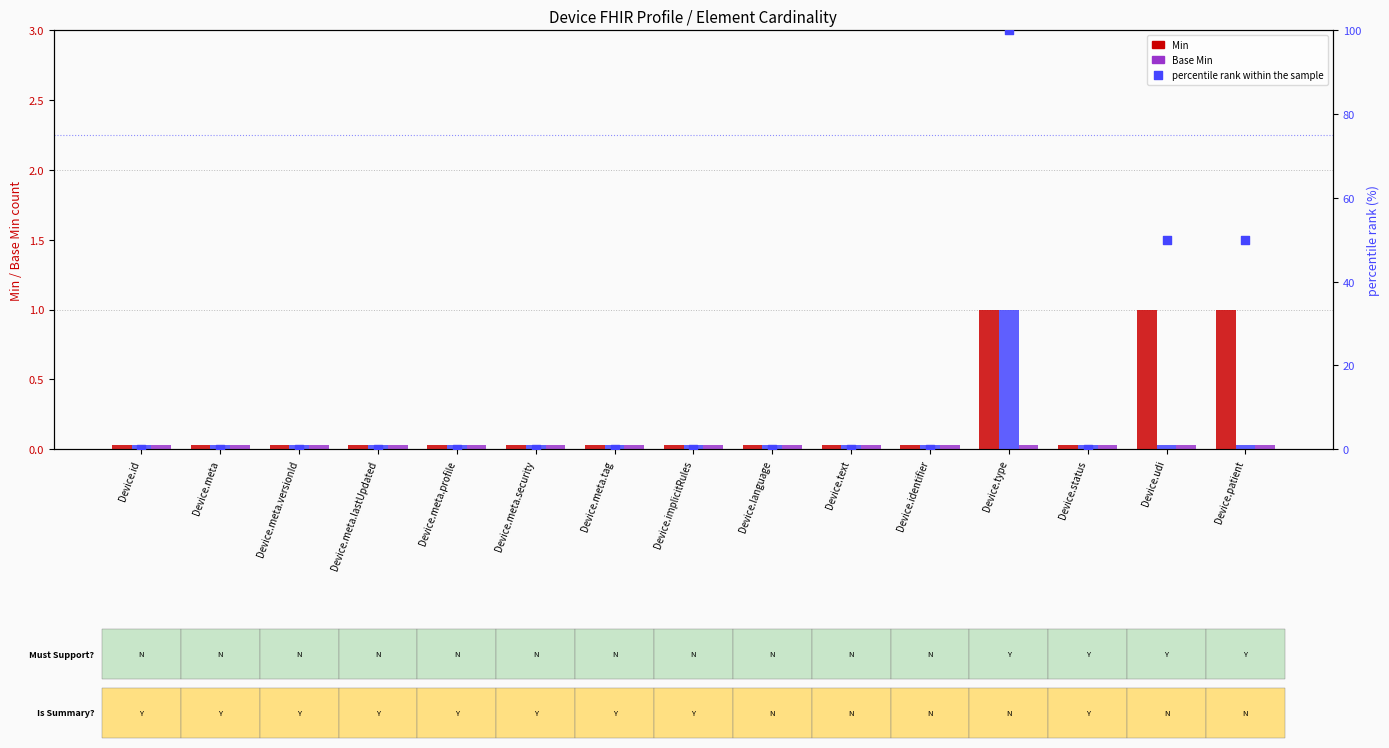

At how many categories does at least one series exceed 38?

3